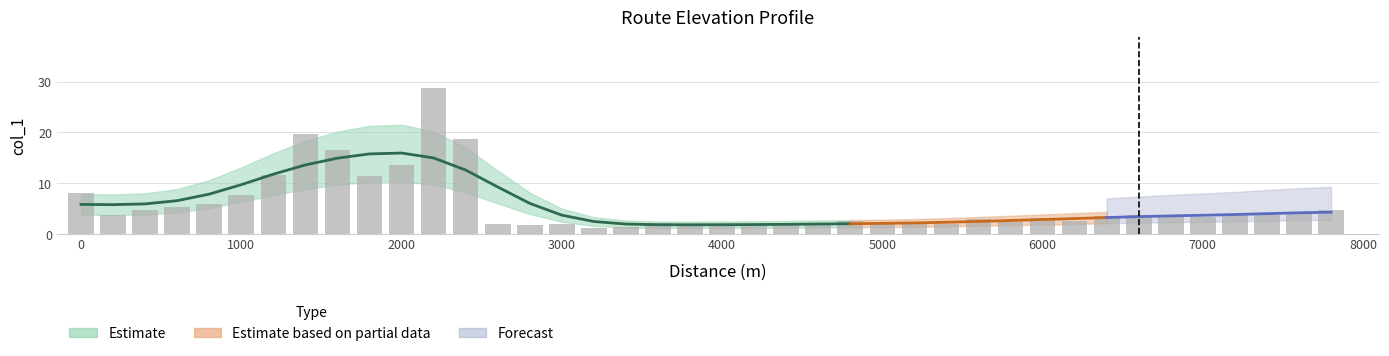

Reading right to left, transcribe all the data shown in this chart.

4.7	4.3	3.8	3.7	3.4	3.8	3.7	3.5	2.5	3.1	2.4	3.0	2.0	1.9	1.9	2.5	1.8	1.9	1.7	1.7	1.9	2.2	1.4	1.3	2.0	1.8	2.0	18.7	28.8	13.7	11.5	16.5	19.6	11.6	7.7	5.9	5.3	4.7	3.8	8.0